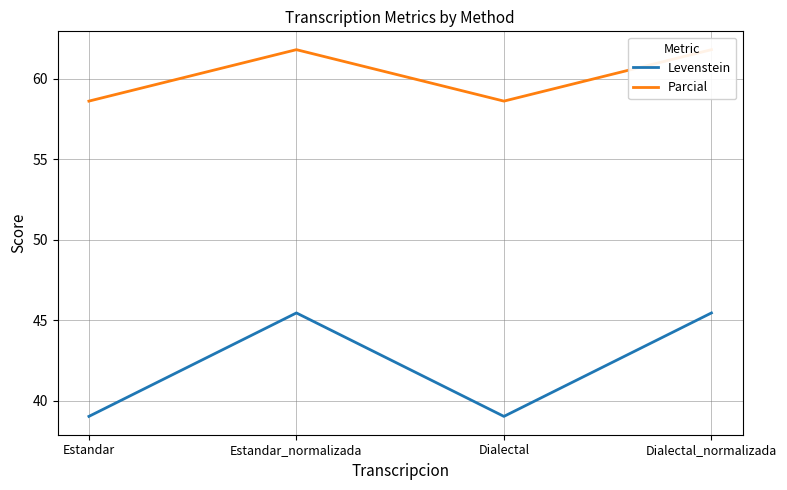

What is the label of the 3rd point from the right?

Estandar_normalizada